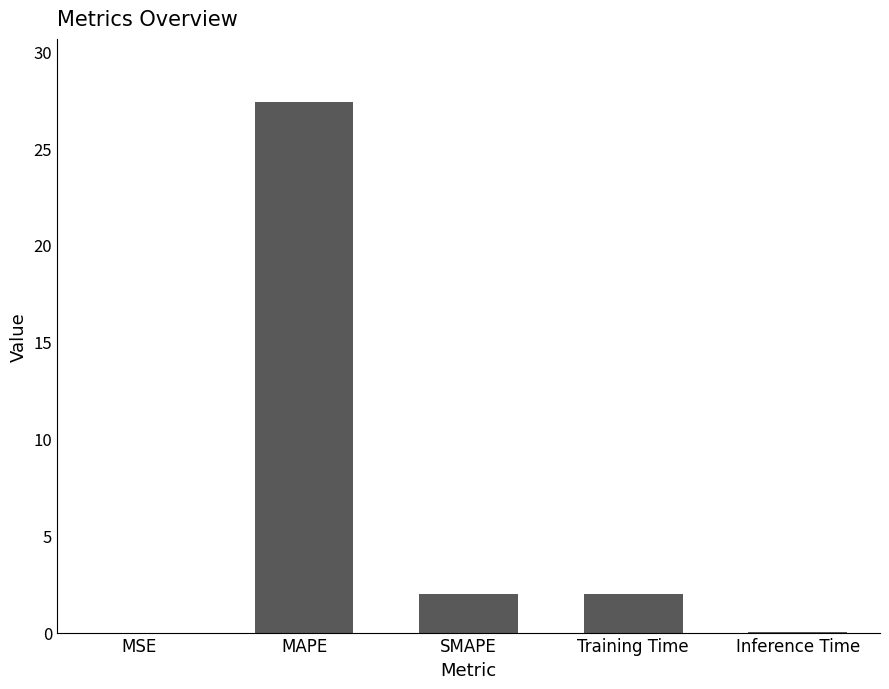

True or false: the data shows 2.0 at SMAPE.

True